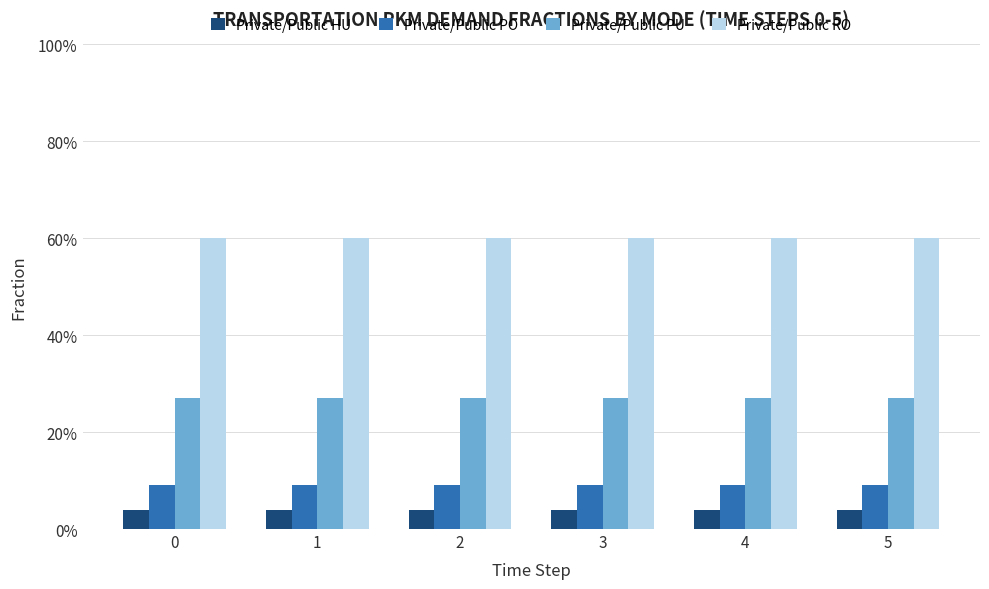

Which series has the largest total across all categories?

Private/Public RO